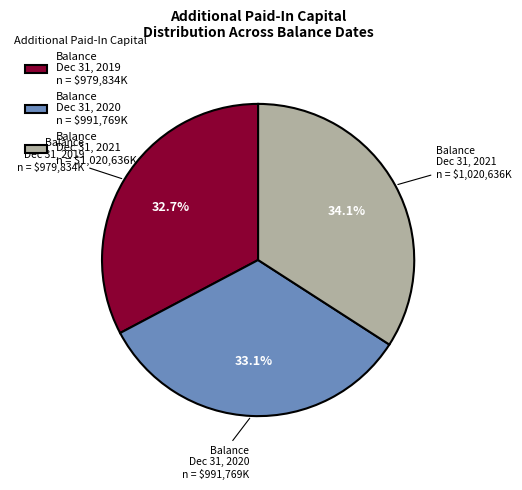

How much of the chart is everything except Balance Dec 31, 2019 n = $979,834K?

67.3%